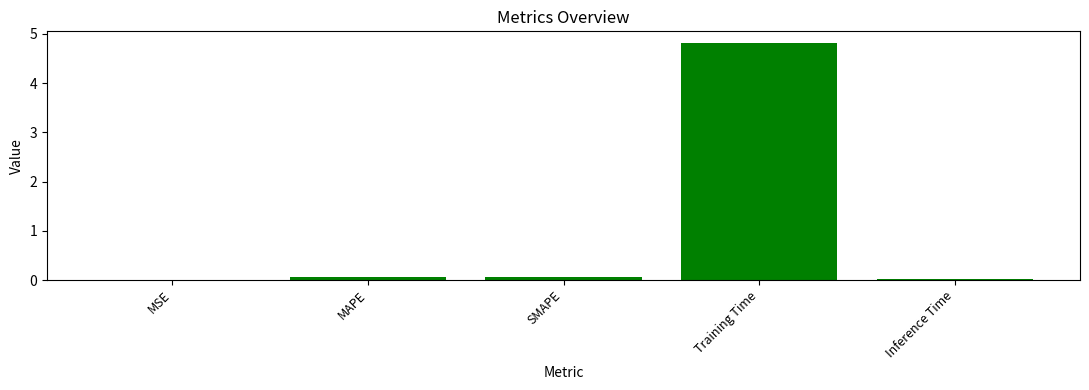

What is the sum of the values at MSE and Training Time?

4.8